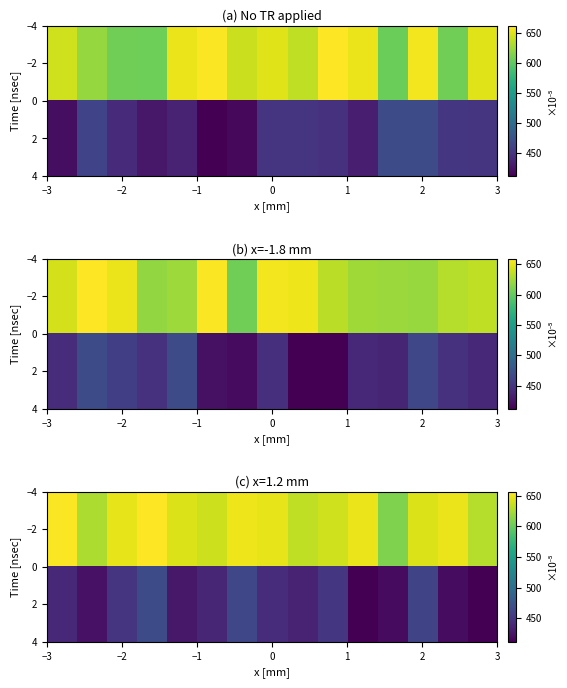

Between 10 and 9, which is larger?

10